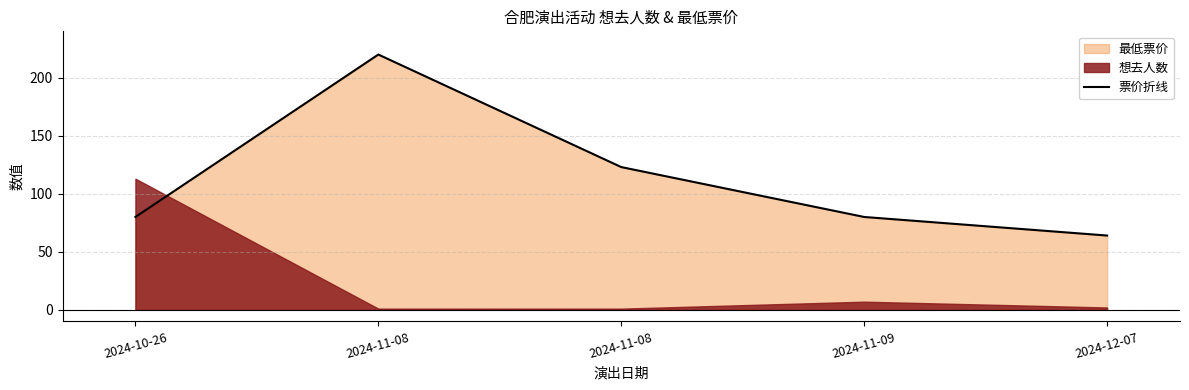

What is the sum of the values at 2024-11-09 and 2024-12-07?

144